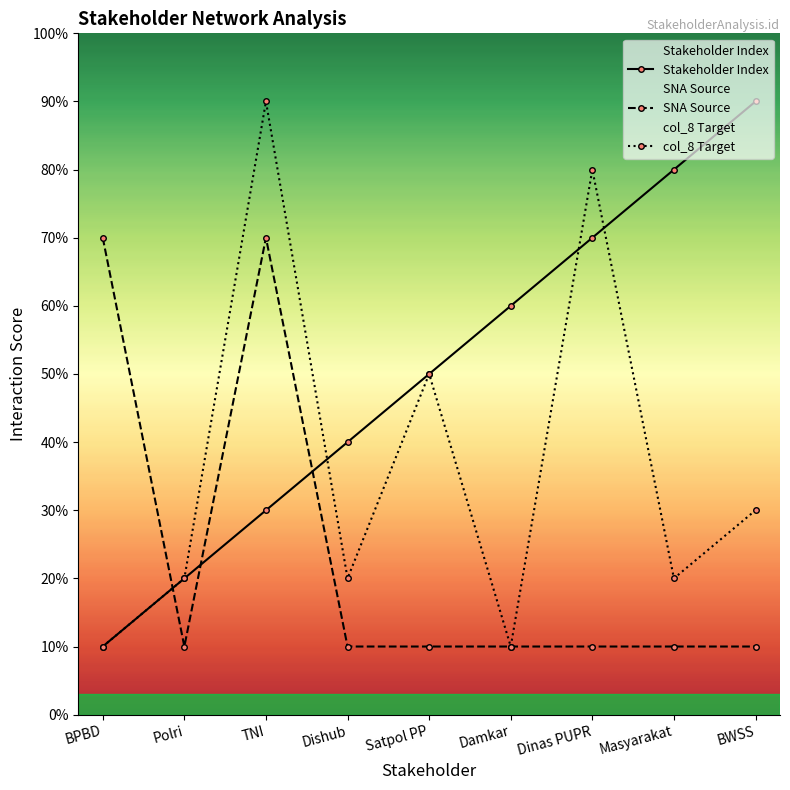

At which label is col_8 Target closest to 5?

Satpol PP